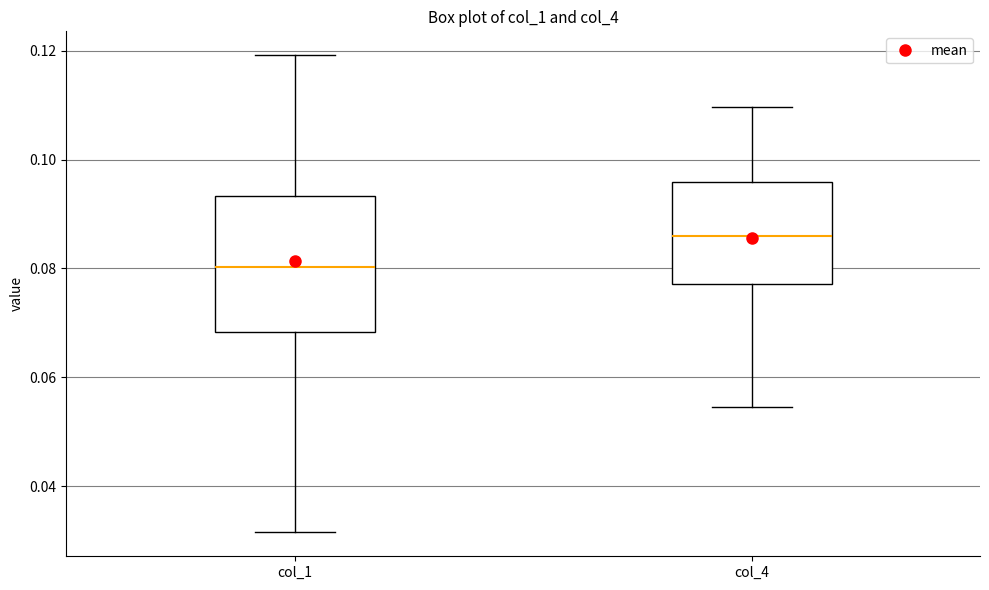

Reading left to right, transcribe this box plot: for each box, give where its median line is, the range the box spans, and where its two whiskers end, as read against the y-axis. The values are not printed on the chart, so give them approximately, as read against the axis.

col_1: median 0.080, box 0.068 to 0.094, whiskers 0.032 to 0.120
col_4: median 0.086, box 0.078 to 0.096, whiskers 0.054 to 0.110